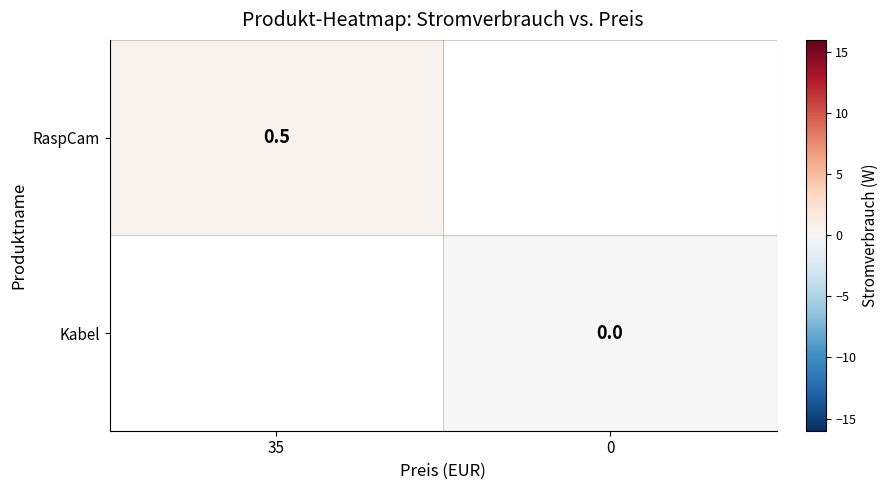

True or false: RaspCam has a value of 0.3 at 35.

False